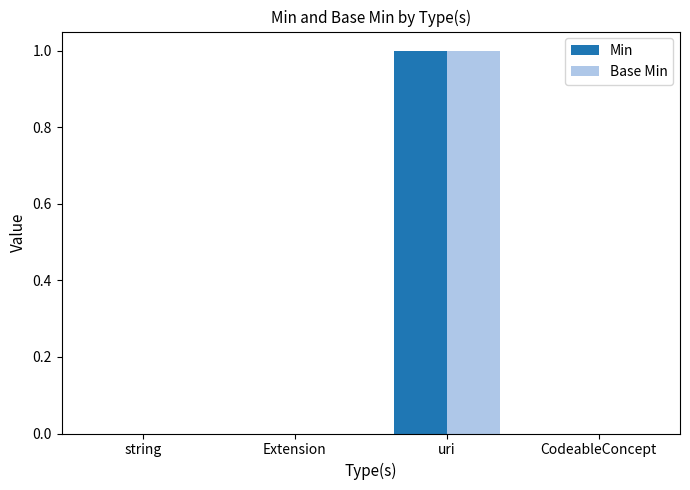

What is the sum of all Base Min values?

1